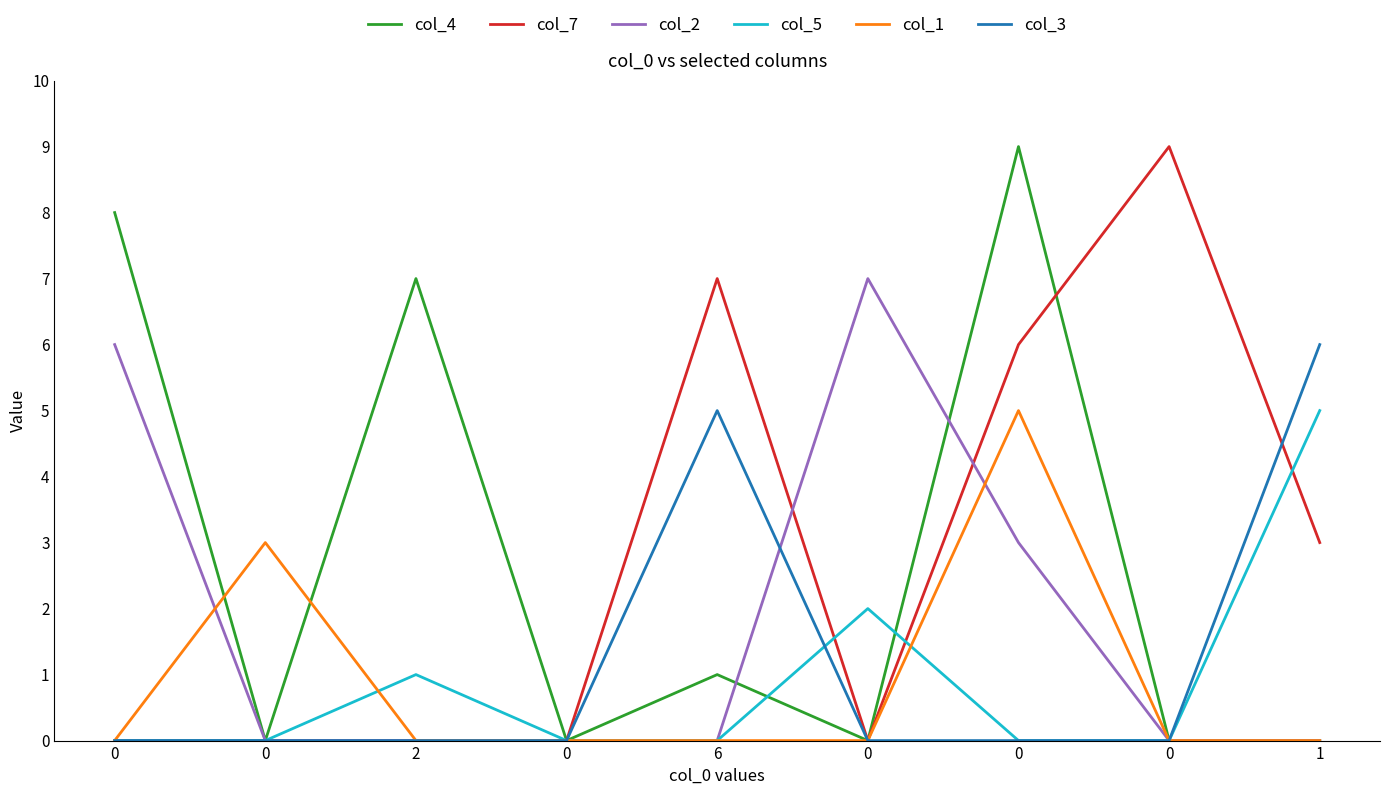

Which series has the largest range (max minus min)?

col_4